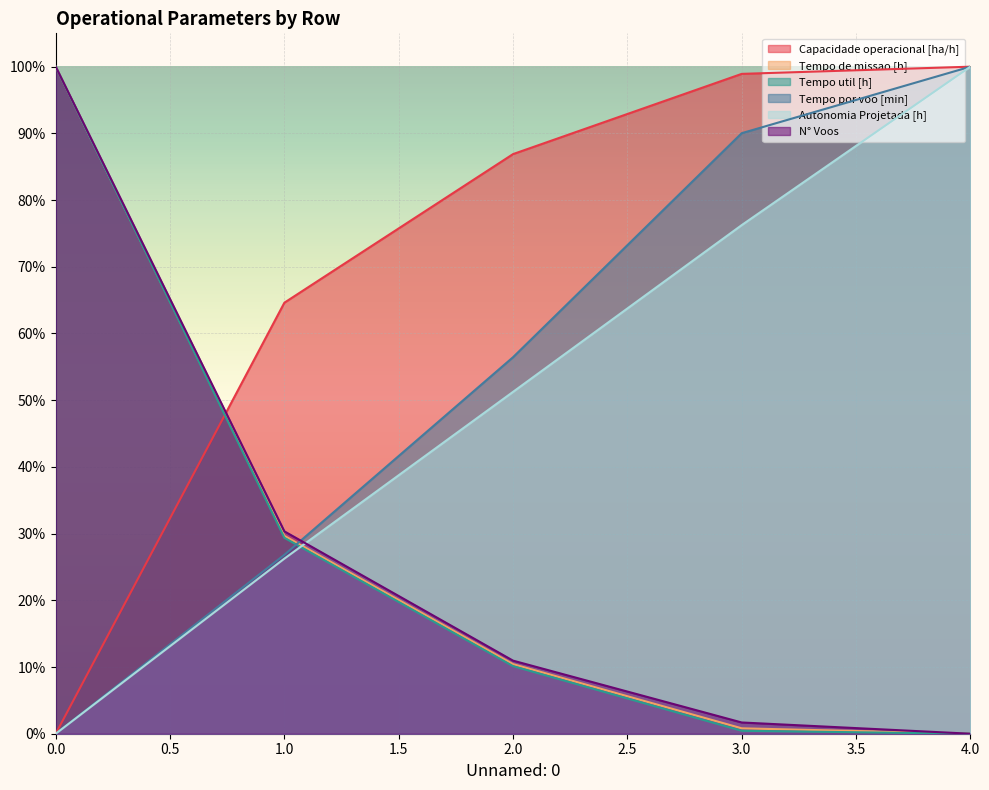

Where is Tempo util [h] nearest to the value 0?

4